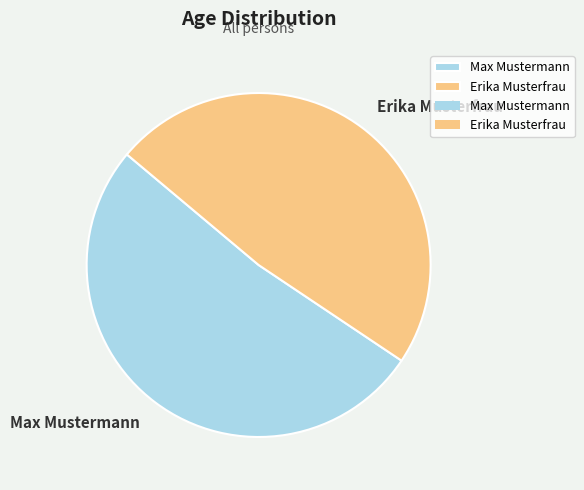

Rank the categories by value from highest to lowest.

Max Mustermann, Erika Musterfrau